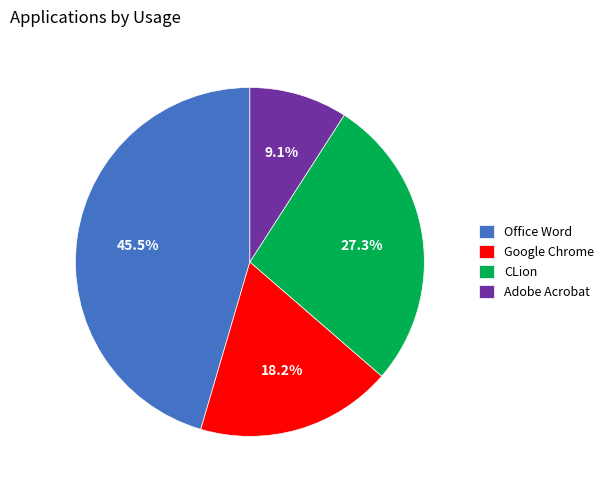

Does Google Chrome account for over 50% of the chart?

No